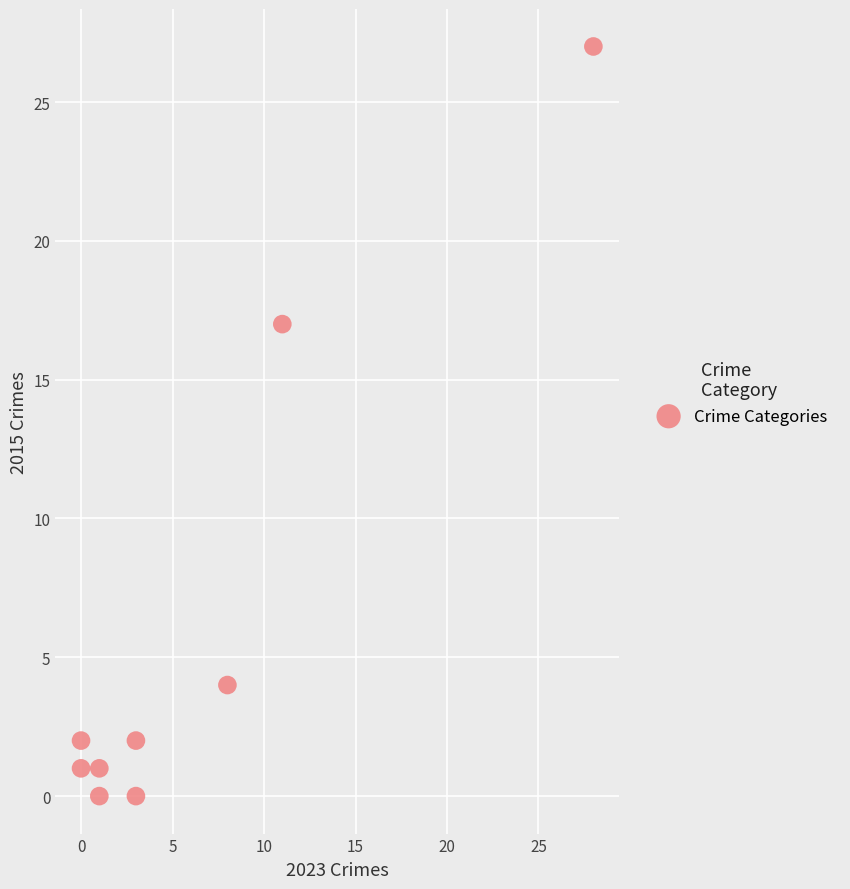

What is the range of X values (max minus min)?

28